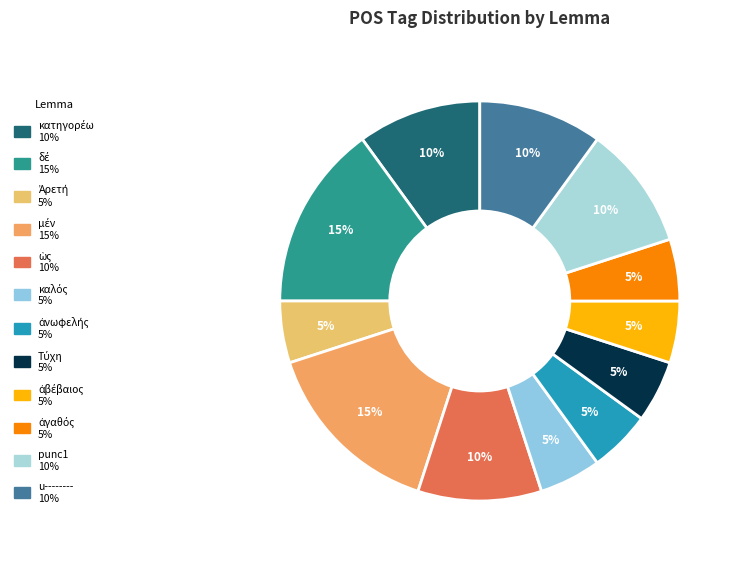

To the nearest percent, what is the difference between the largest and smallest slice percentages?

10%